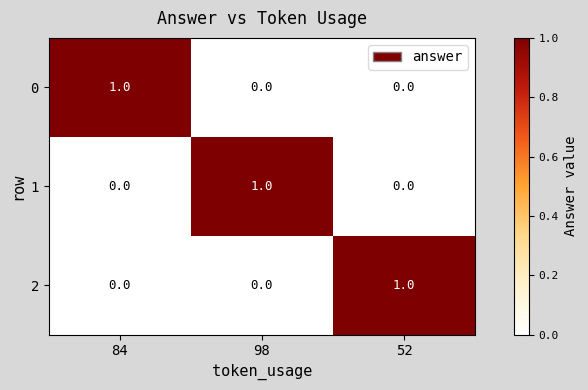

Count the 1 values in the range 0 to 1.

3